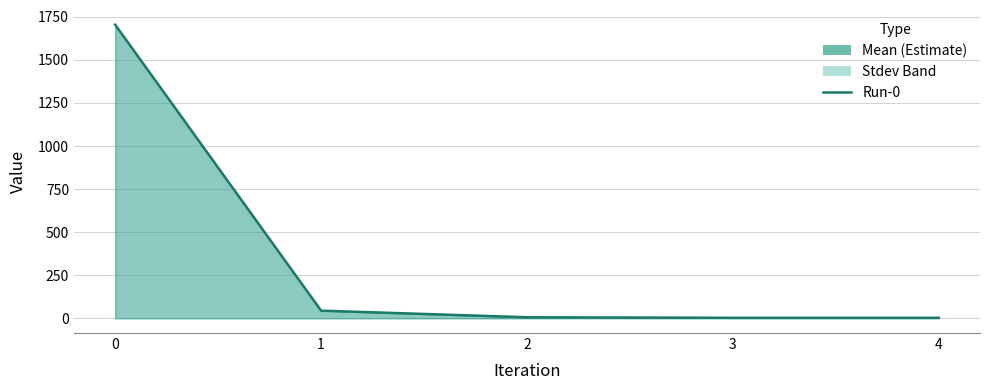

Is it true that the value at 3 is 0.7?

False